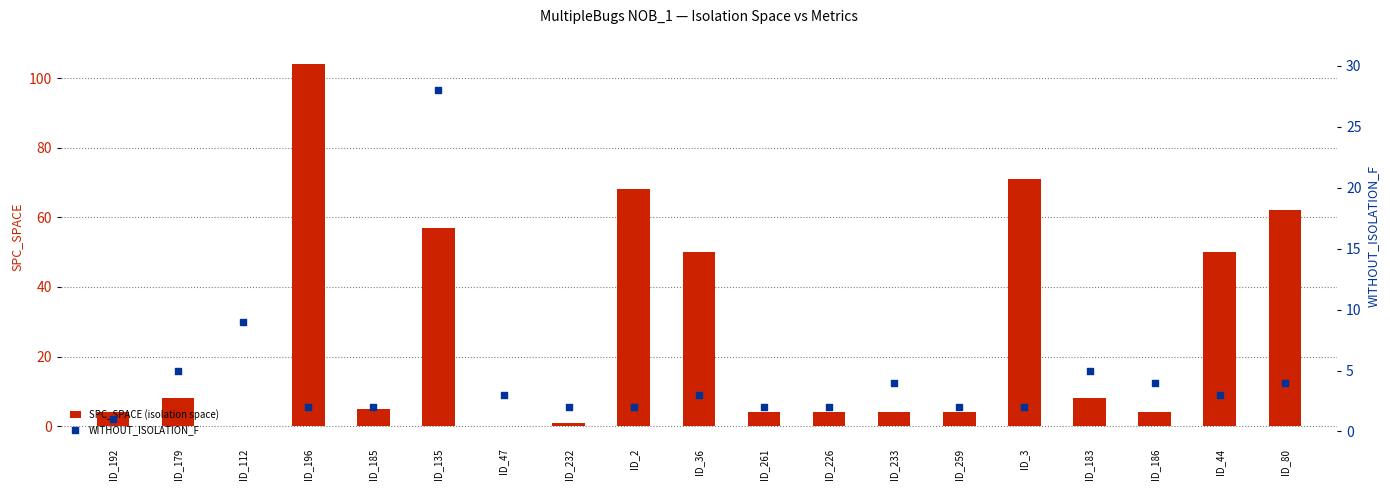

Which series contains the highest Y value?

SPC_SPACE (isolation space)